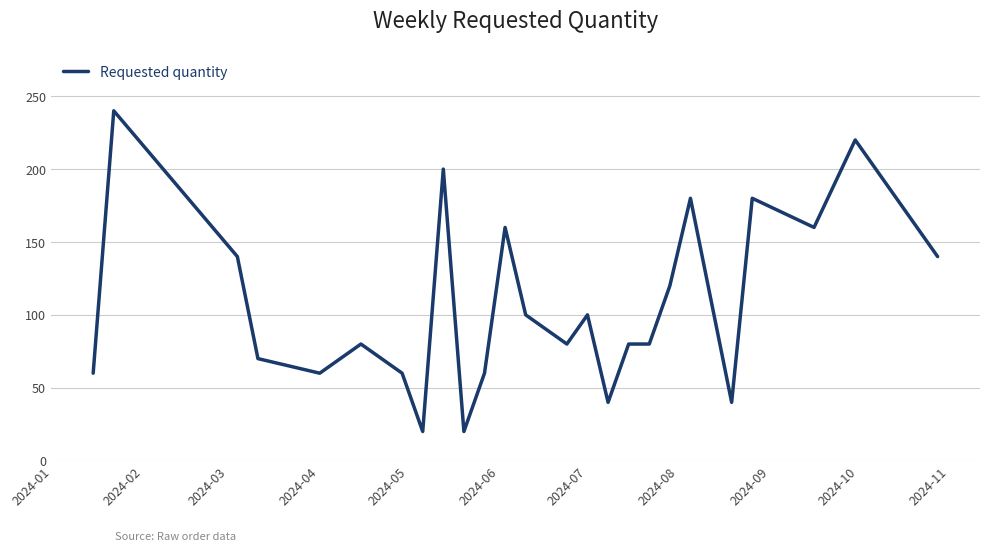

How many lines are shown in the chart?

1